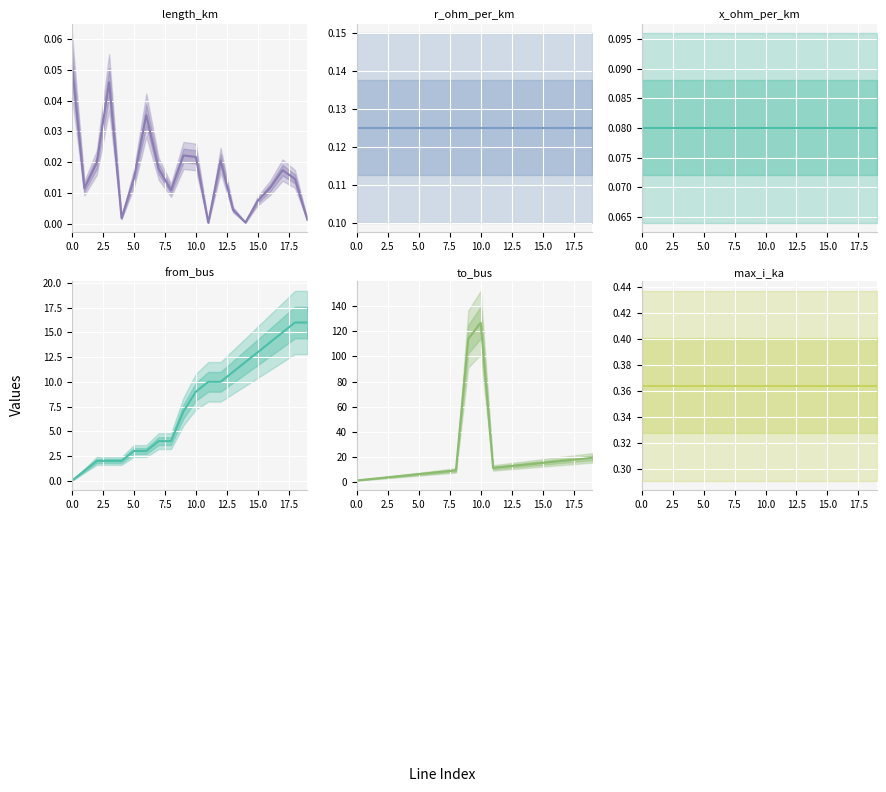

Reading right to left, list all the values displayed in this chart.

length_km: 0.0	0.0	0.0	0.0	0.0	0.0	0.0	0.0	0.0	0.0	0.0	0.0	0.0	0.0	0.0	0.0	0.0	0.0	0.0	0.1
r_ohm_per_km: 0.1	0.1	0.1	0.1	0.1	0.1	0.1	0.1	0.1	0.1	0.1	0.1	0.1	0.1	0.1	0.1	0.1	0.1	0.1	0.1
x_ohm_per_km: 0.1	0.1	0.1	0.1	0.1	0.1	0.1	0.1	0.1	0.1	0.1	0.1	0.1	0.1	0.1	0.1	0.1	0.1	0.1	0.1
from_bus: 16.0	16.0	15.0	14.0	13.0	12.0	11.0	10.0	10.0	9.0	7.0	4.0	4.0	3.0	3.0	2.0	2.0	2.0	1.0	0.0
to_bus: 19.0	18.0	17.0	16.0	15.0	14.0	13.0	12.0	11.0	127.0	114.0	9.0	8.0	7.0	6.0	5.0	4.0	3.0	2.0	1.0
max_i_ka: 0.4	0.4	0.4	0.4	0.4	0.4	0.4	0.4	0.4	0.4	0.4	0.4	0.4	0.4	0.4	0.4	0.4	0.4	0.4	0.4